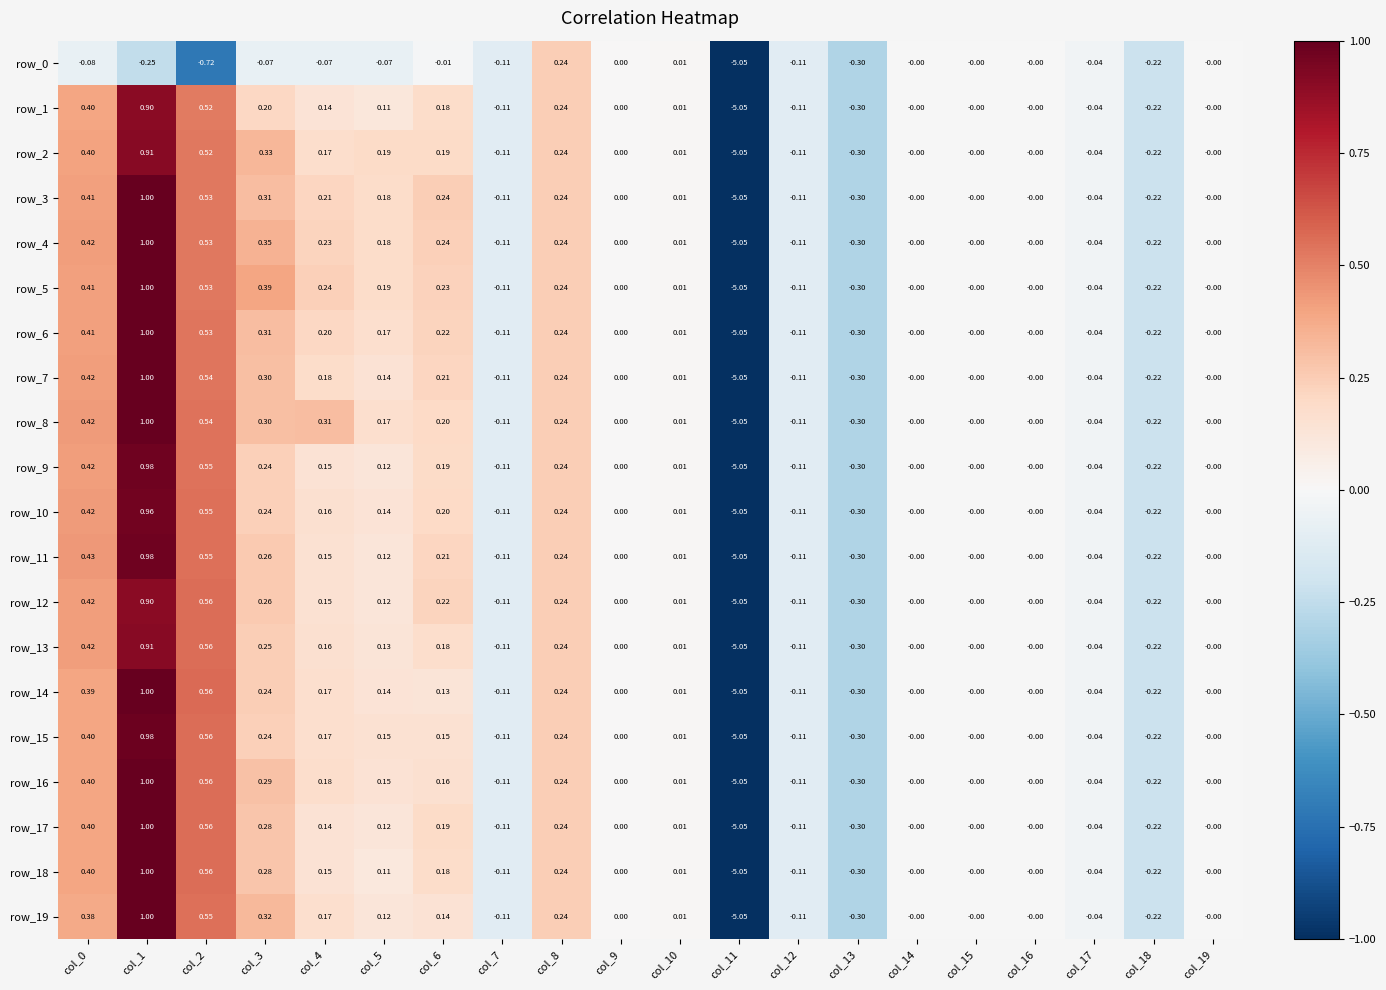

Rank the series at col_19 from highest to lowest value.

row_0, row_1, row_2, row_3, row_4, row_5, row_6, row_7, row_8, row_9, row_10, row_11, row_12, row_13, row_14, row_15, row_16, row_17, row_18, row_19